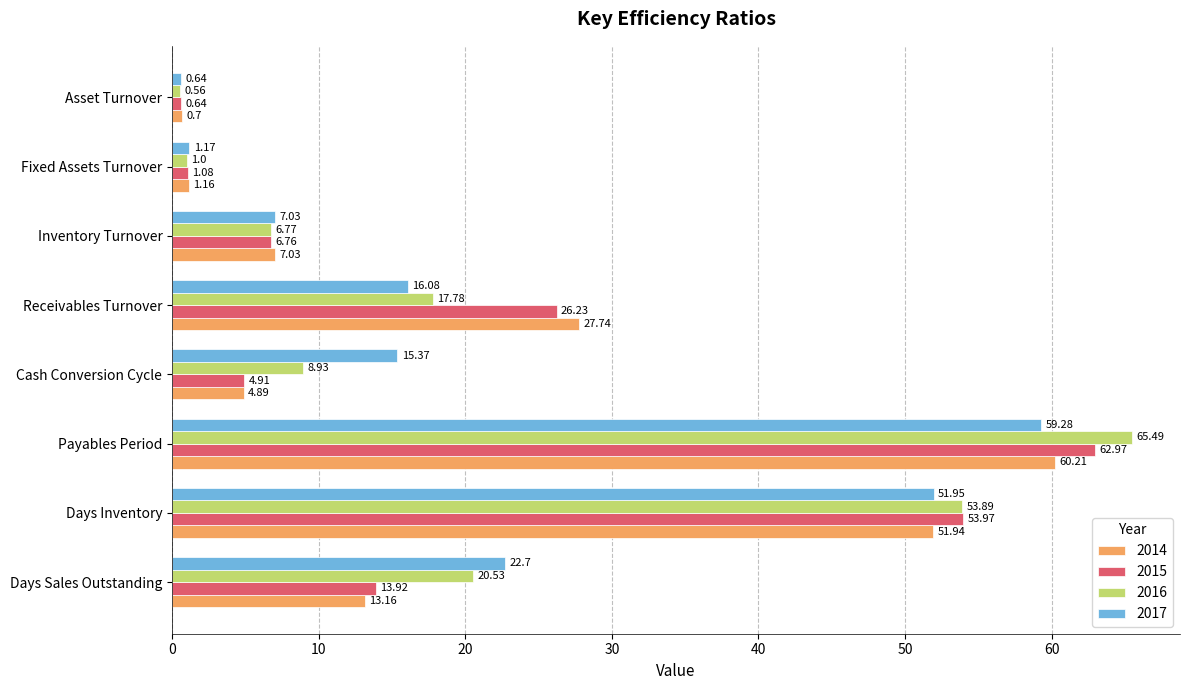

What is the difference between the maximum and second lowest values in the 2015 series?

61.9